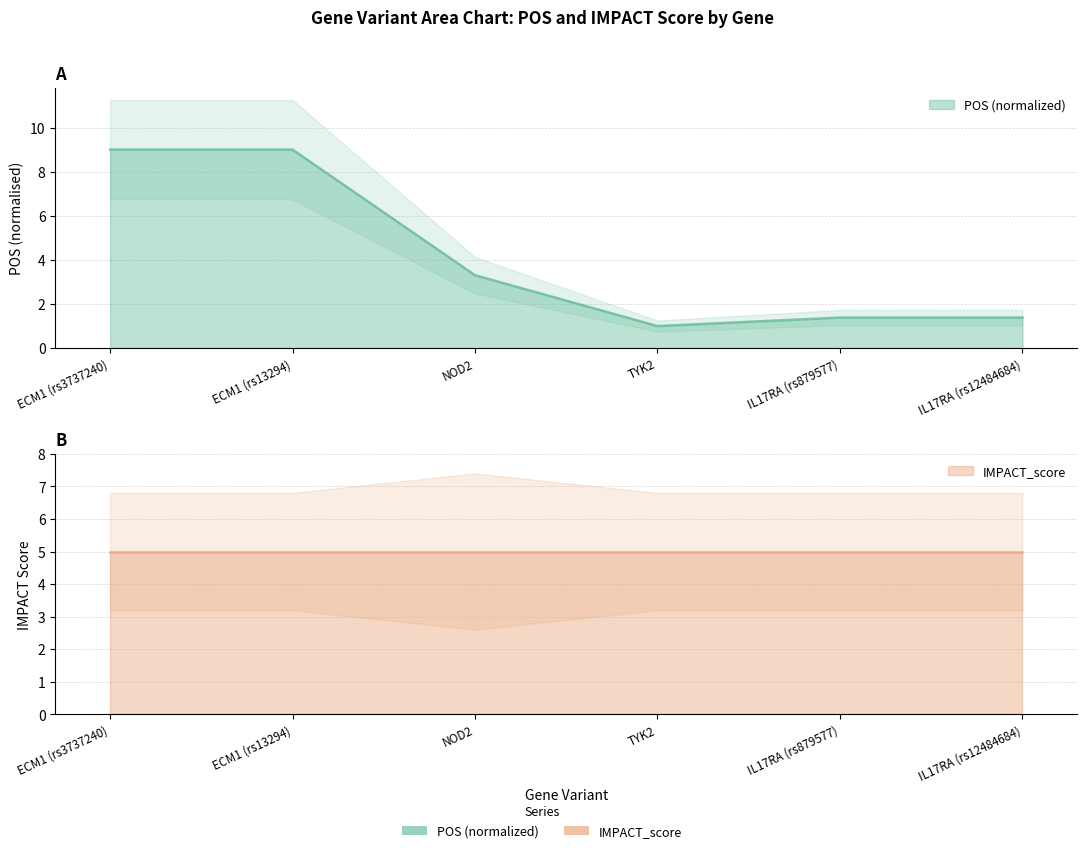

Rank the categories by value from lowest to highest.

TYK2, IL17RA (rs879577), IL17RA (rs12484684), NOD2, ECM1 (rs3737240), ECM1 (rs13294)